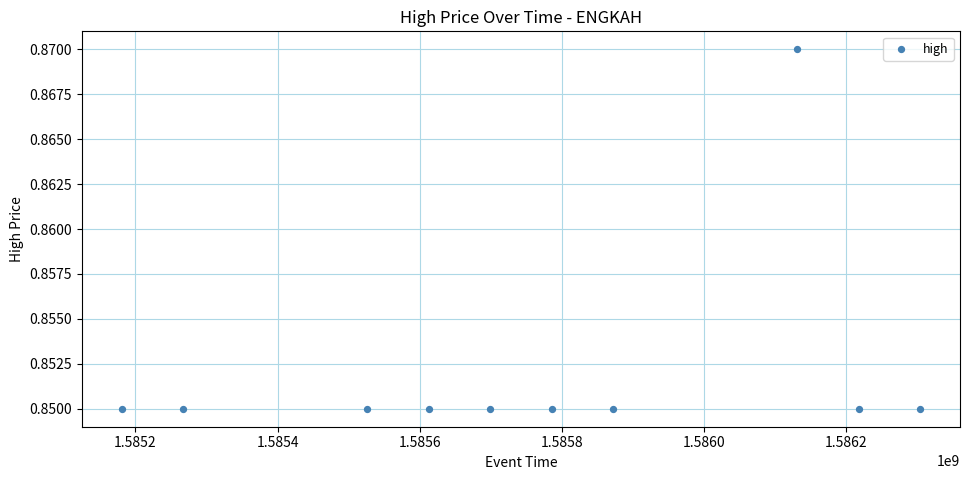

What is the average X value?

1585759680.0